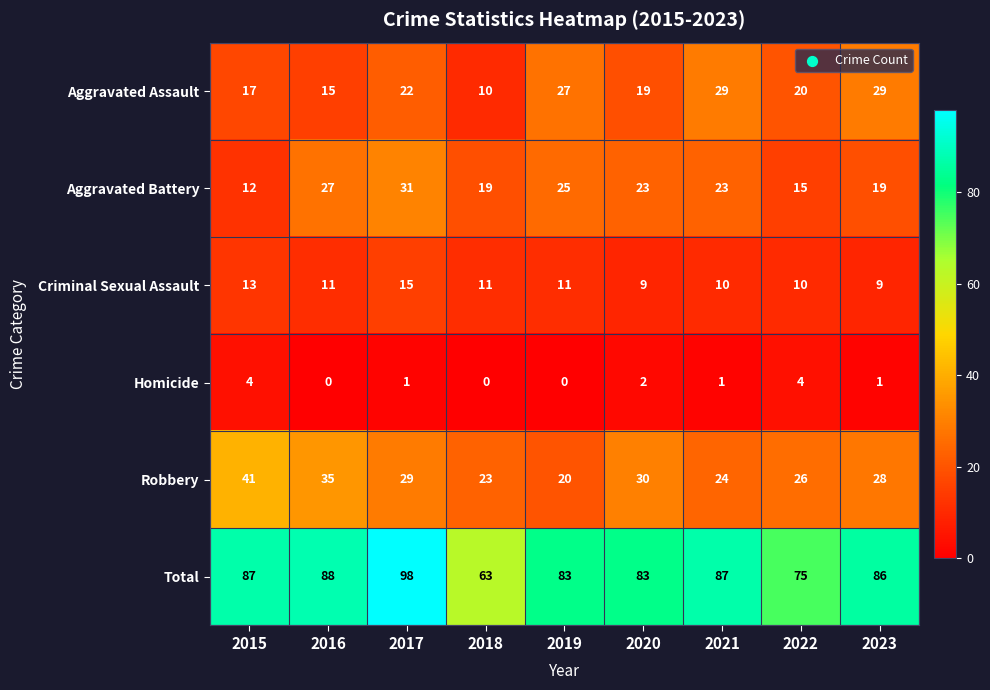

What is the spread (max minus min) of values at 2019?

83